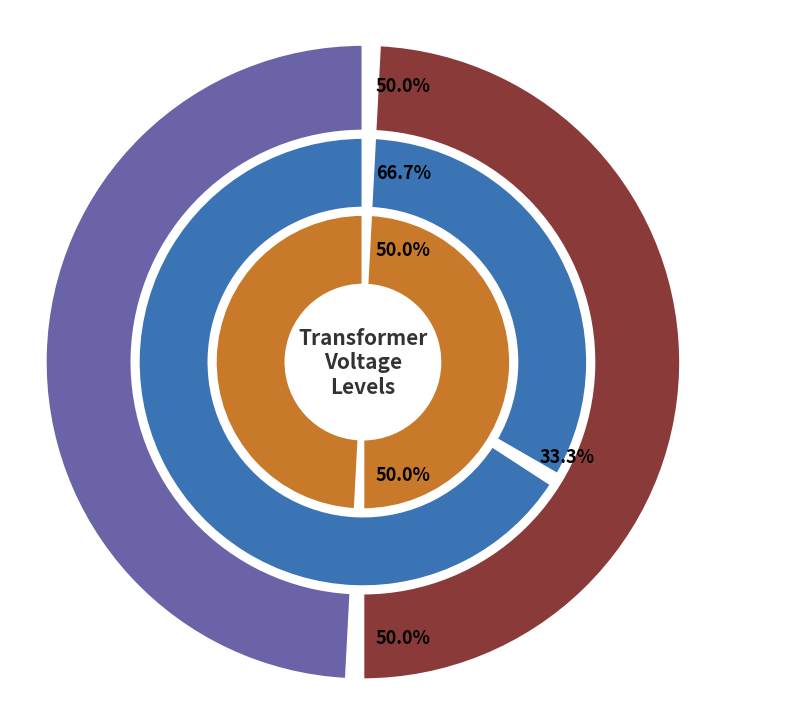

Which has a higher value, 63/25/38 MVA 110/20/10 kV or 63/25/38 MVA 110/10/10 kV?

63/25/38 MVA 110/20/10 kV